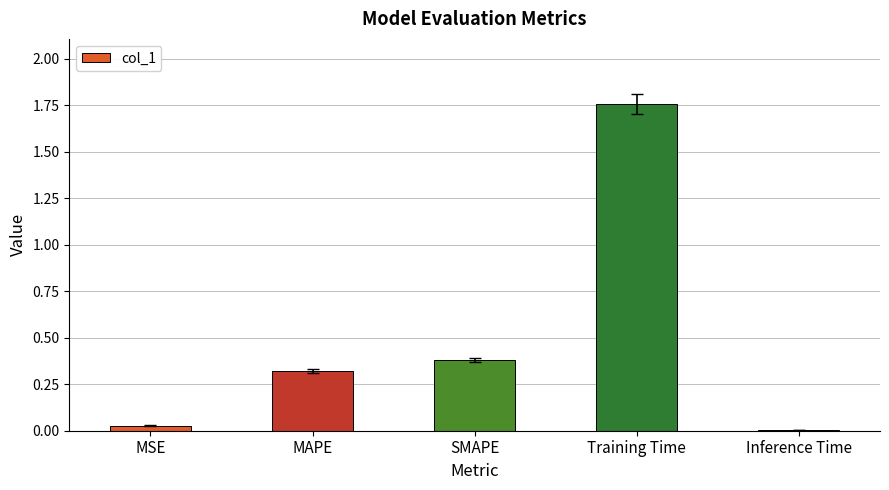

Which has a higher value, Training Time or MSE?

Training Time